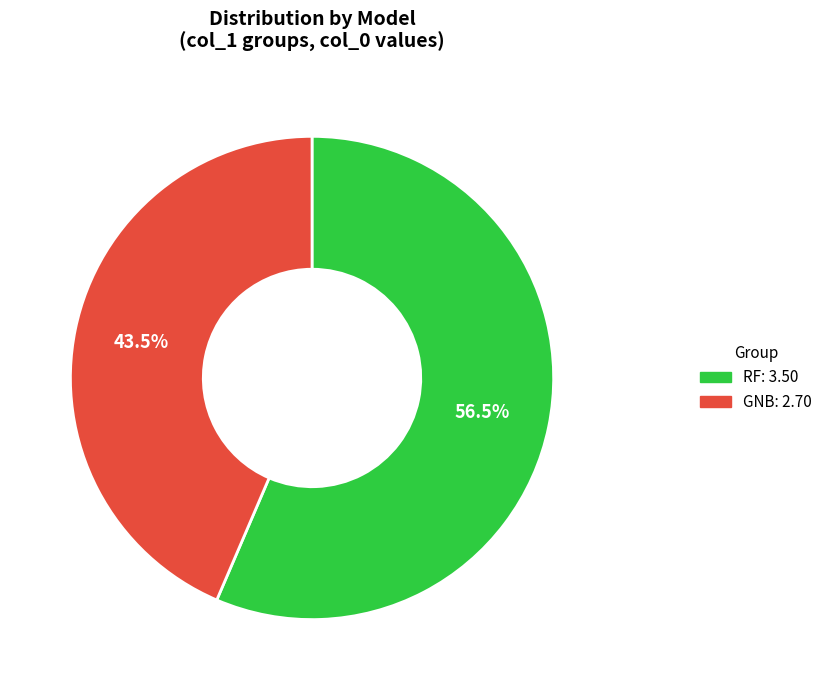

Count the number of slices in the pie.

2